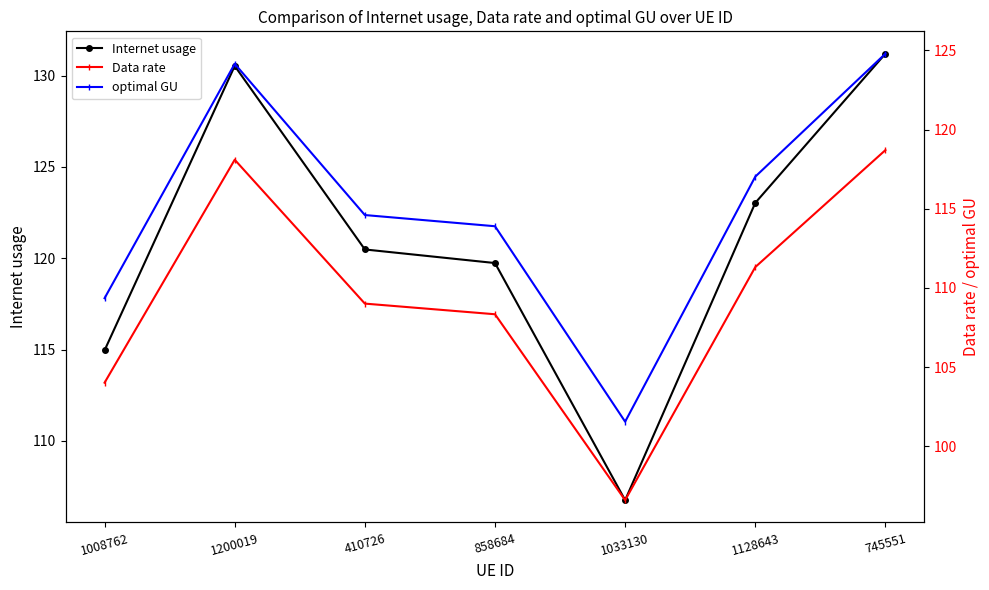

Which category has the lowest value in the optimal GU series?

1033130